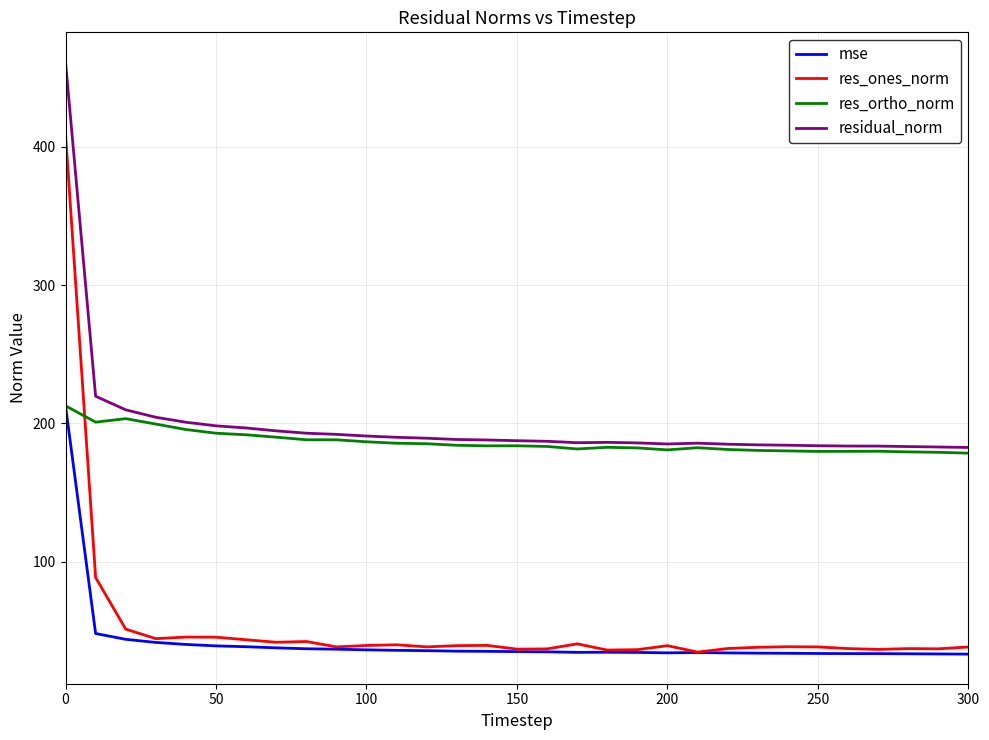

What is the lowest value of the mse series?

33.4